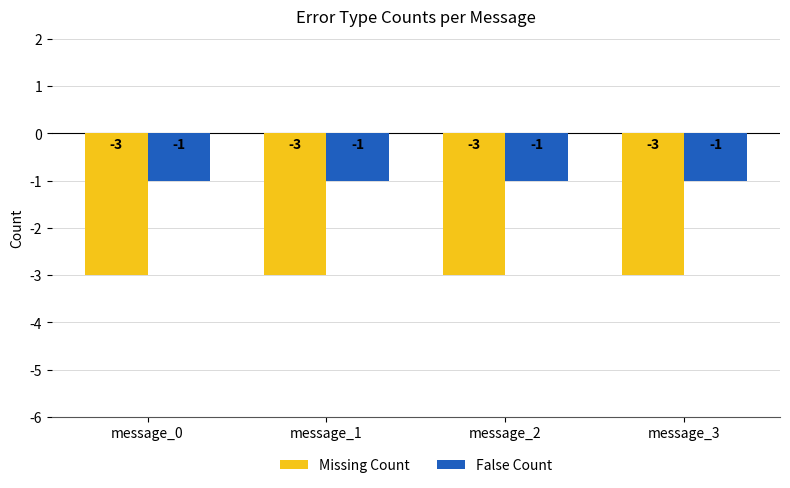

Is it true that False Count equals -2 at message_0?

False